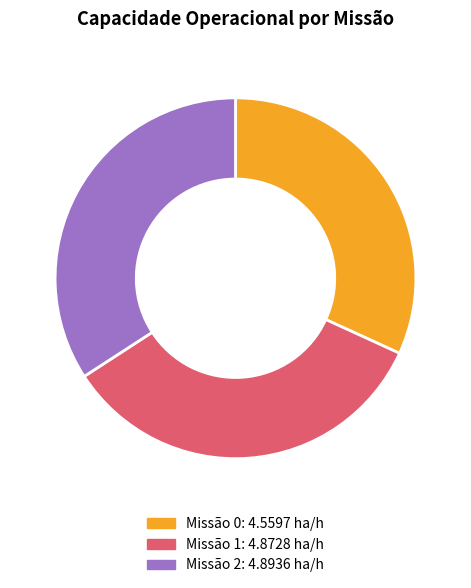

What is the ratio of the value at Missão 0: 4.5597 ha/h to the value at Missão 1: 4.8728 ha/h?

0.9